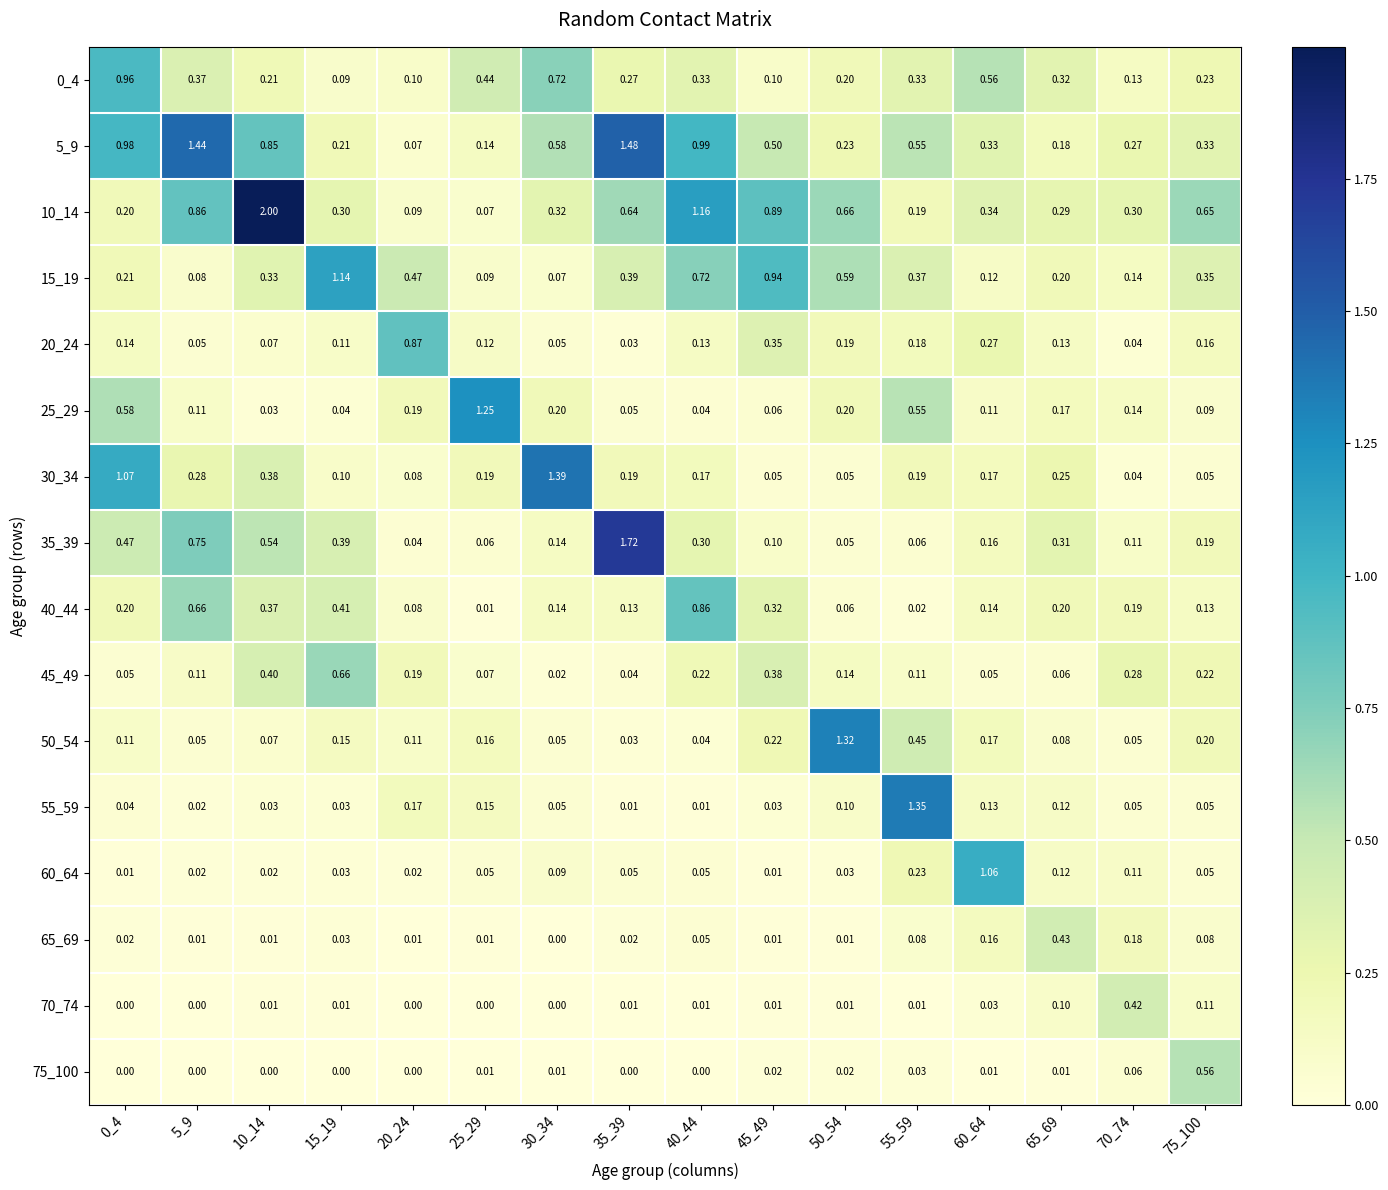

Is the value of 10_14 at 75_100 greater than the value of 70_74 at 20_24?

Yes